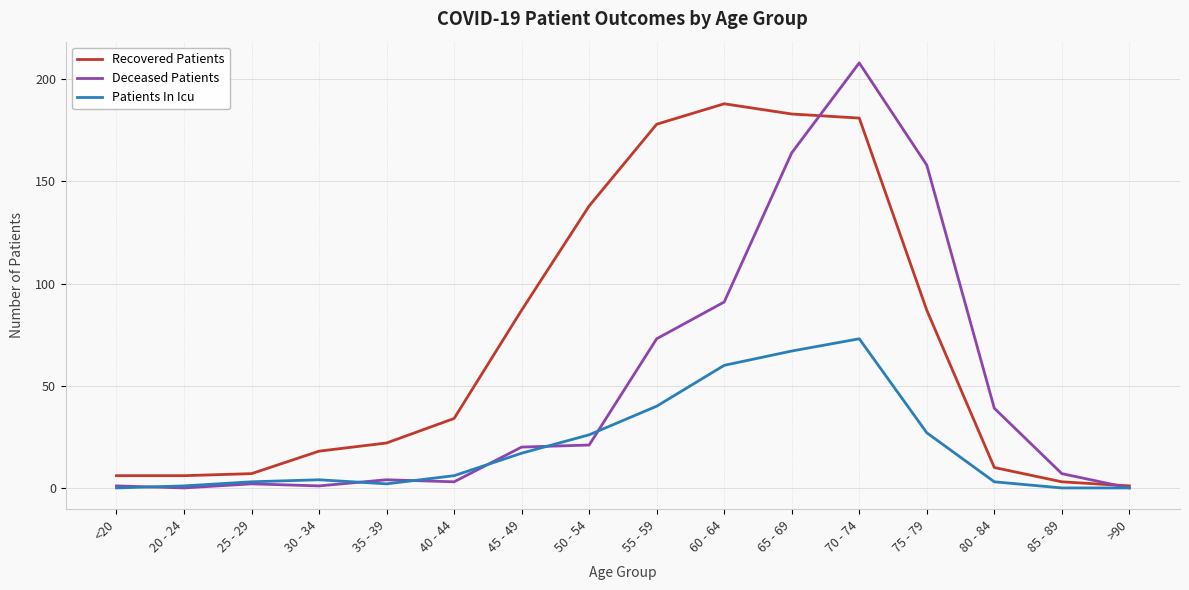

What position from the left is 85 - 89?

15